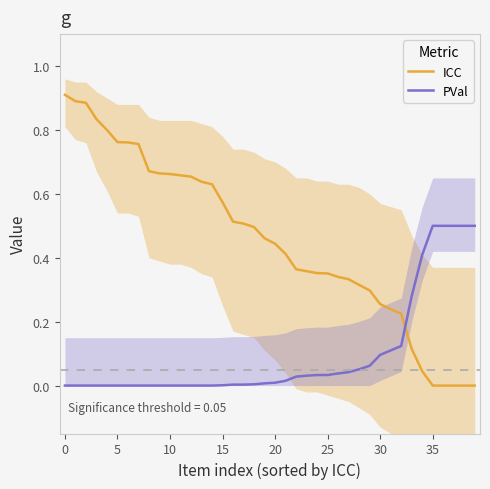

How many times do PVal and ICC cross each other?

1